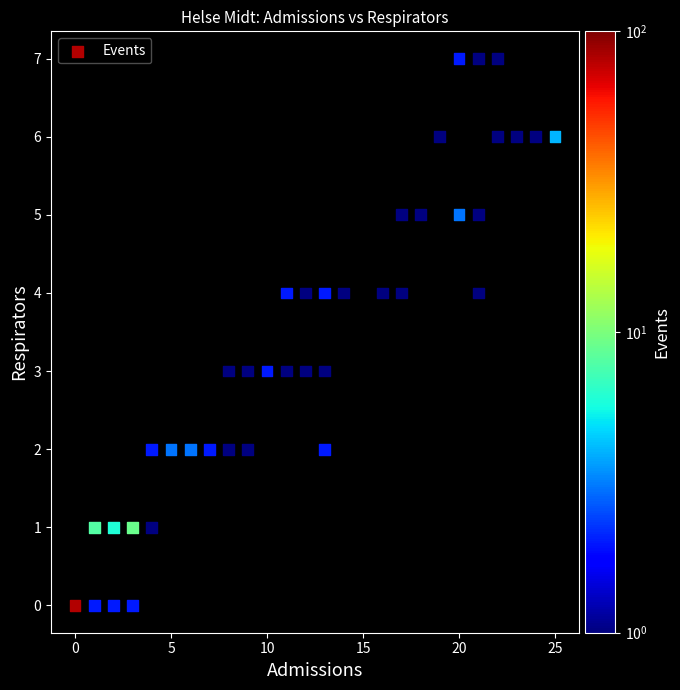

What is the range of X values (max minus min)?

25